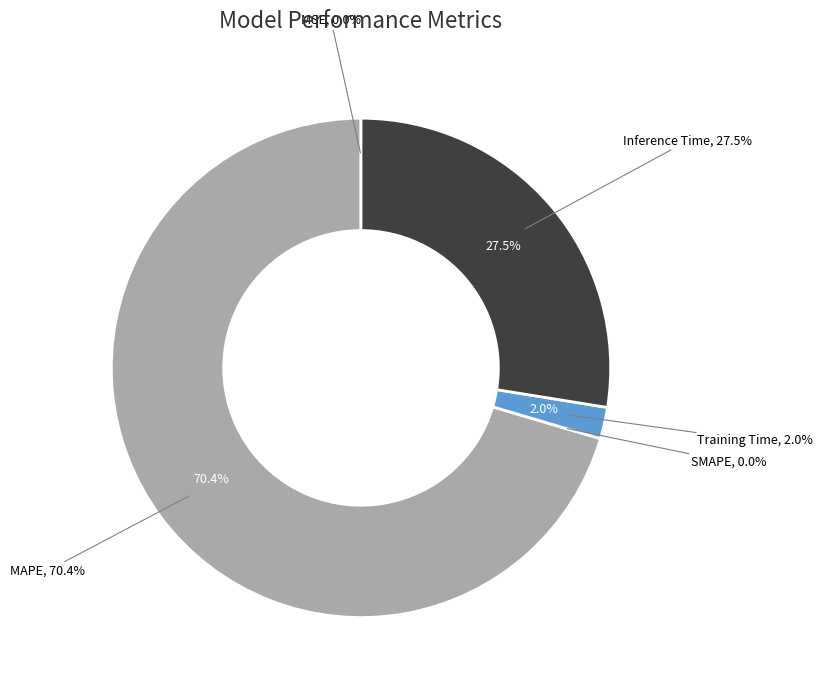

To the nearest percent, what is the difference between the Inference Time and MSE slice percentages?

28%